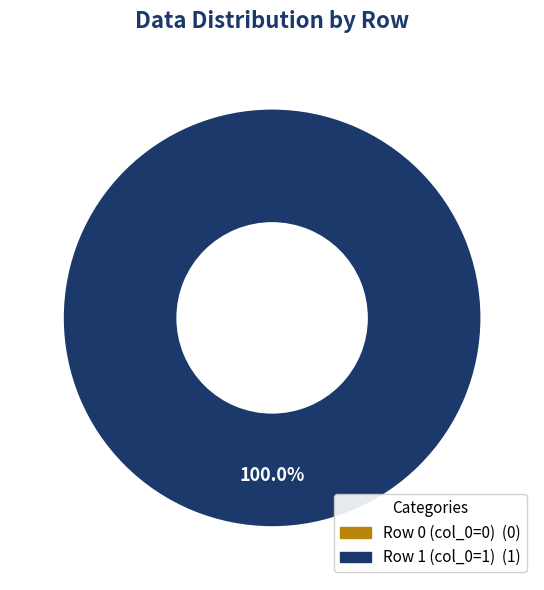

What percentage is the col_0=1 slice, to the nearest percent?

100%